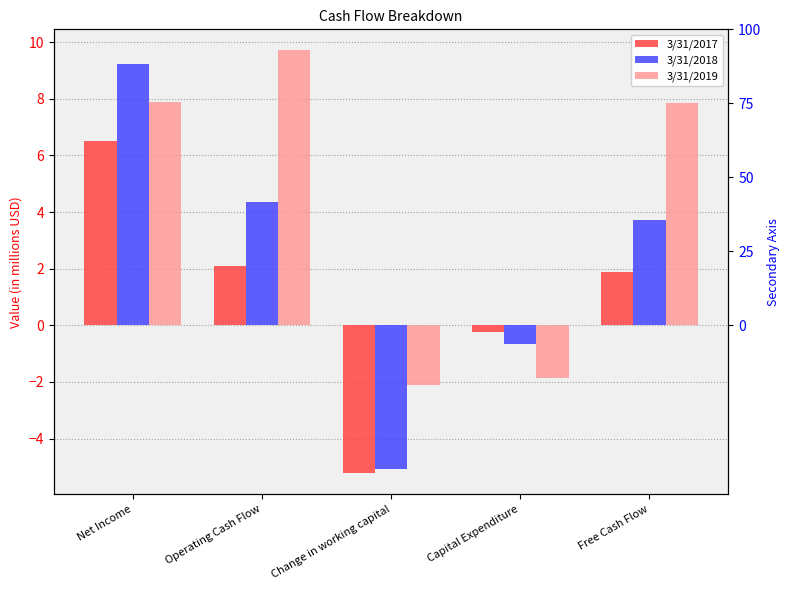

What is the label of the 4th bar from the left?

Capital Expenditure